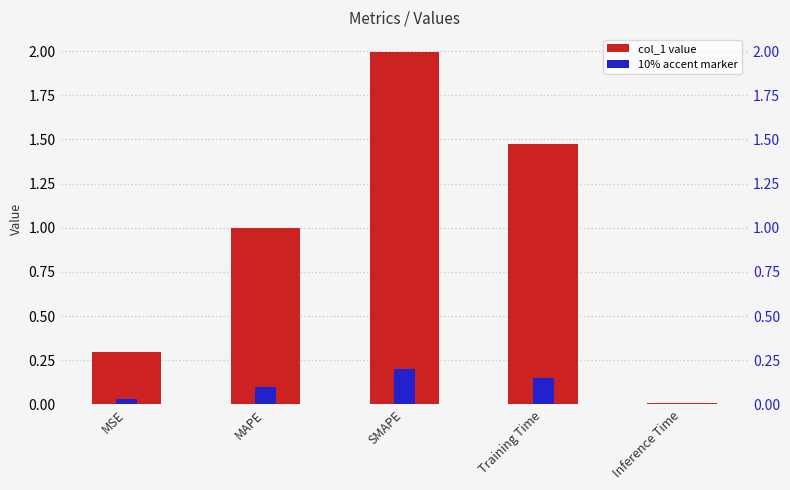

At which category does the chart reach its minimum across all series?

Inference Time